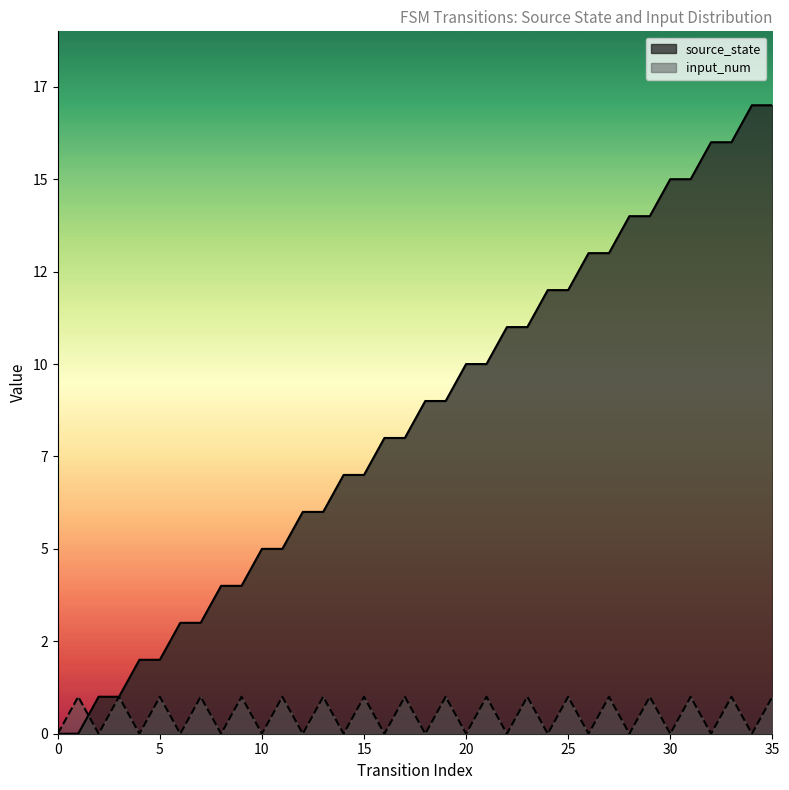

How many positive values does the input_num series have?

18